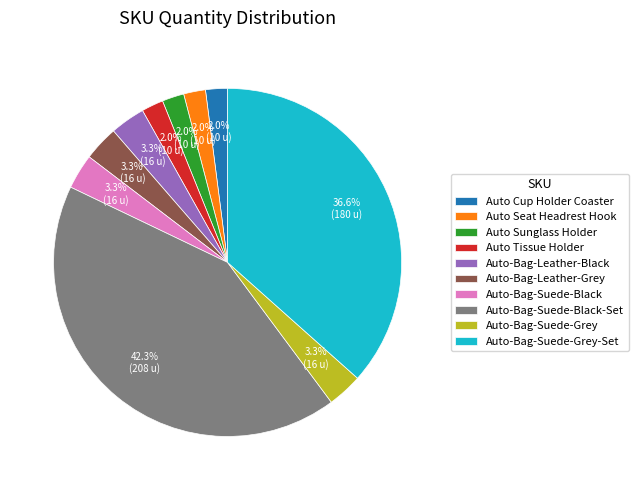

True or false: Auto Sunglass Holder accounts for 11% of the total.

False